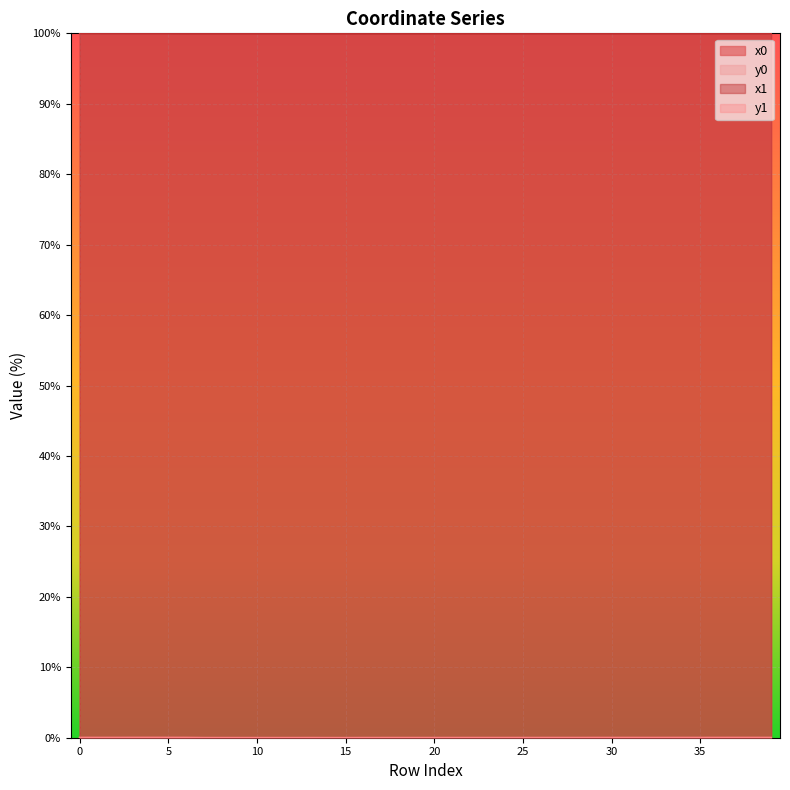

The x1 series shows 149.7 at 16. True or false?

False